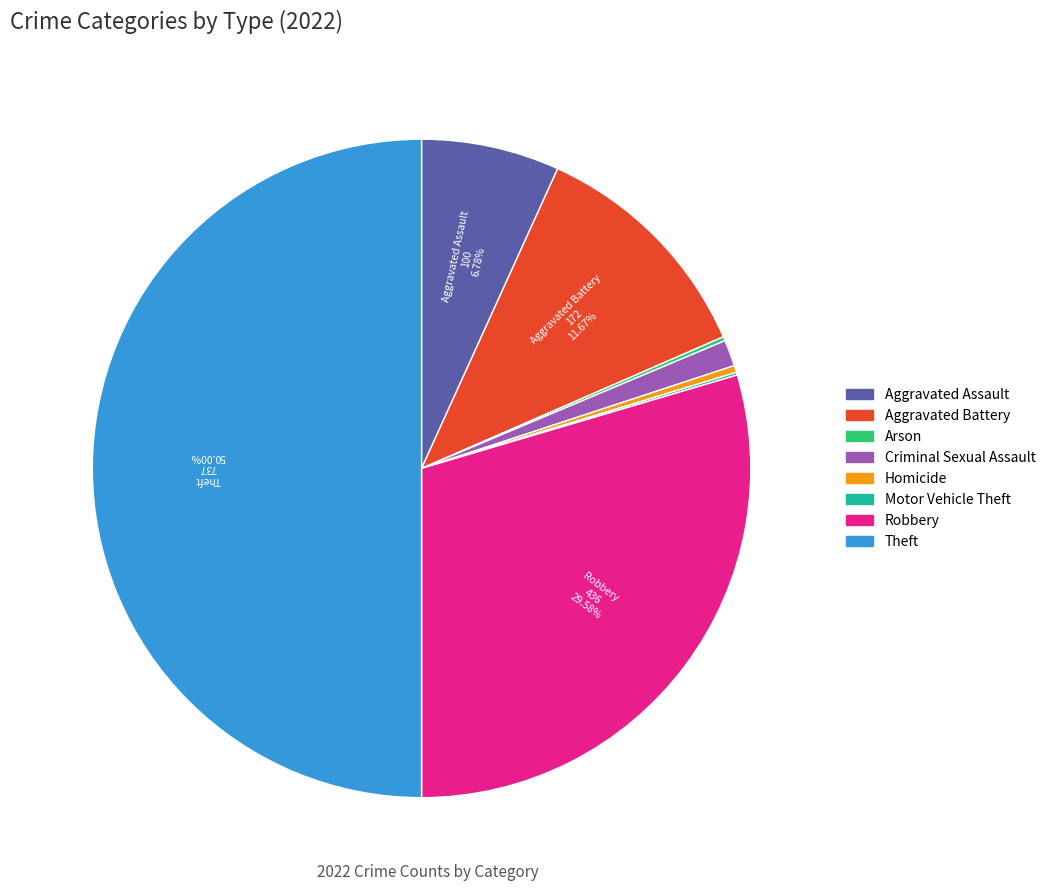

Is Homicide the majority of the pie?

No